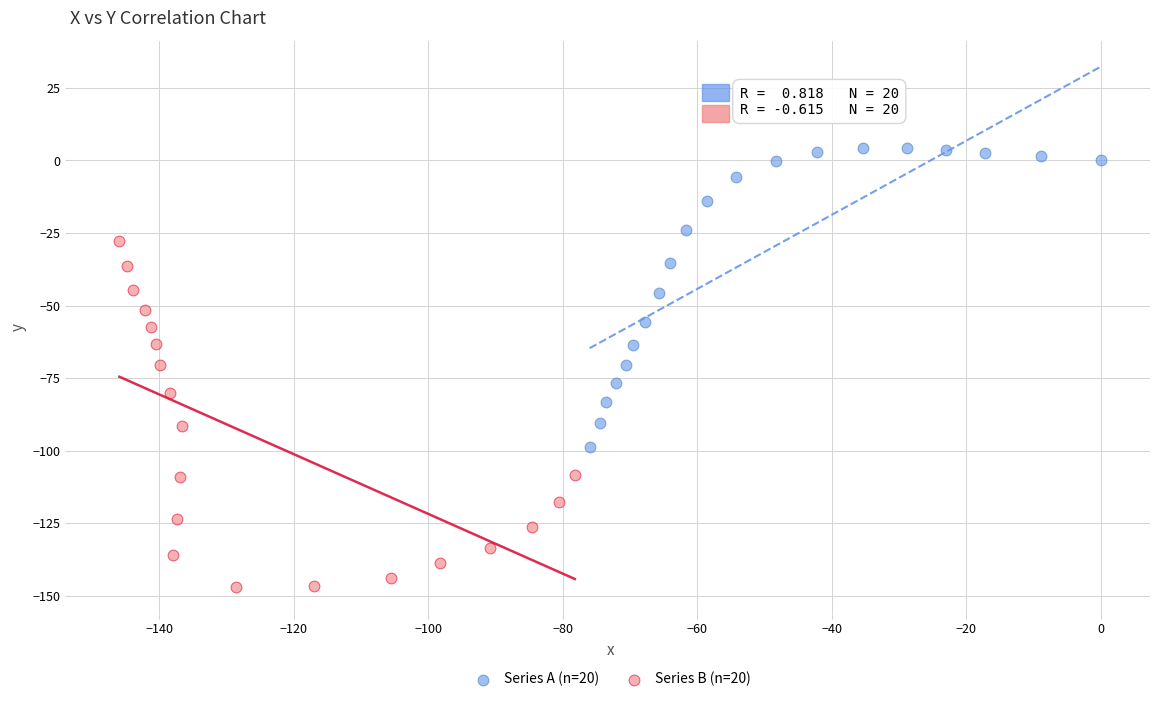

Which series contains the highest Y value?

Series A (n=20)